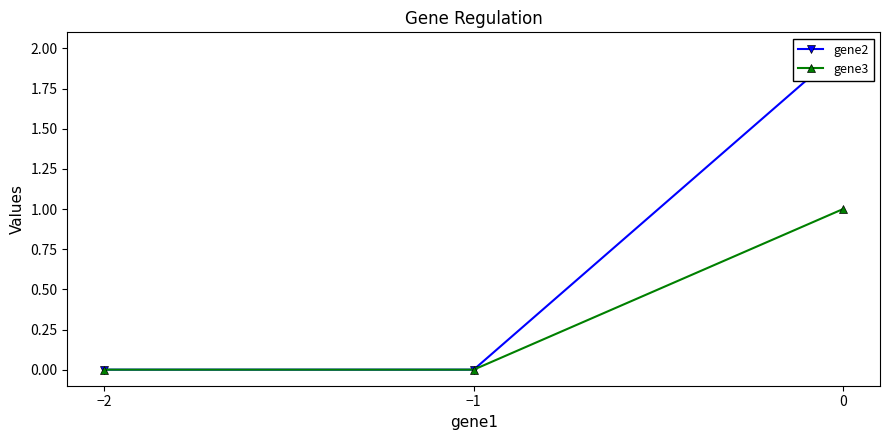

Is the value of gene3 at −1 greater than the value of gene2 at −1?

No